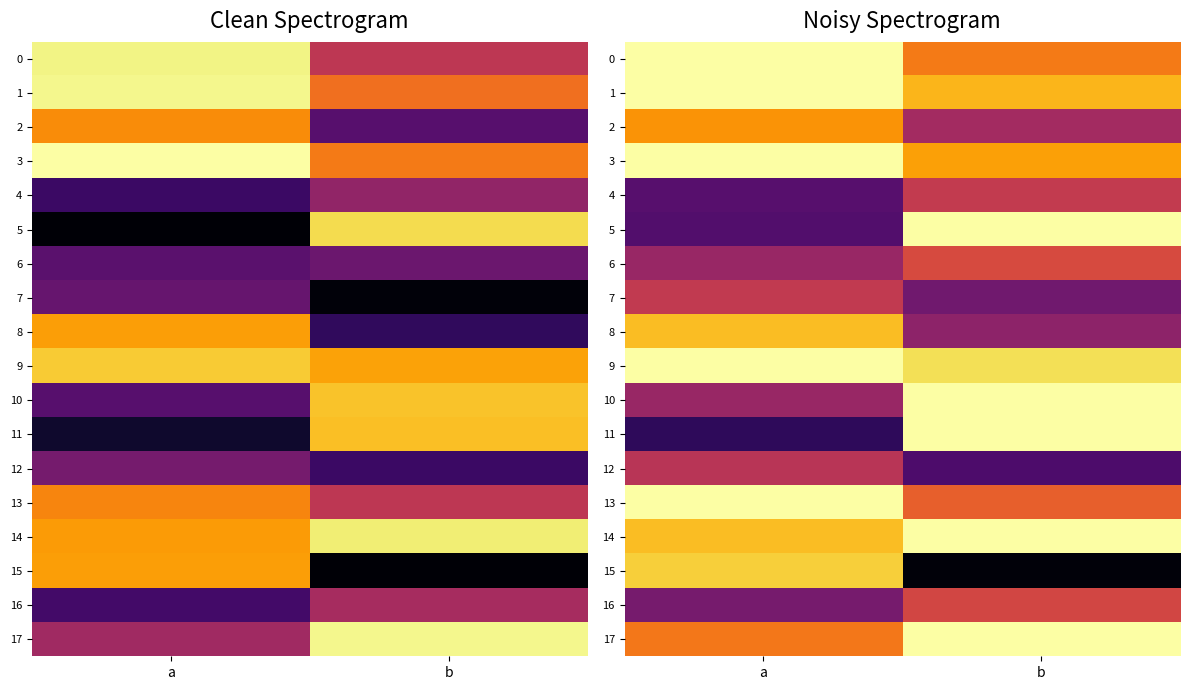

True or false: row_3 has a value of 0.8 at b.

True